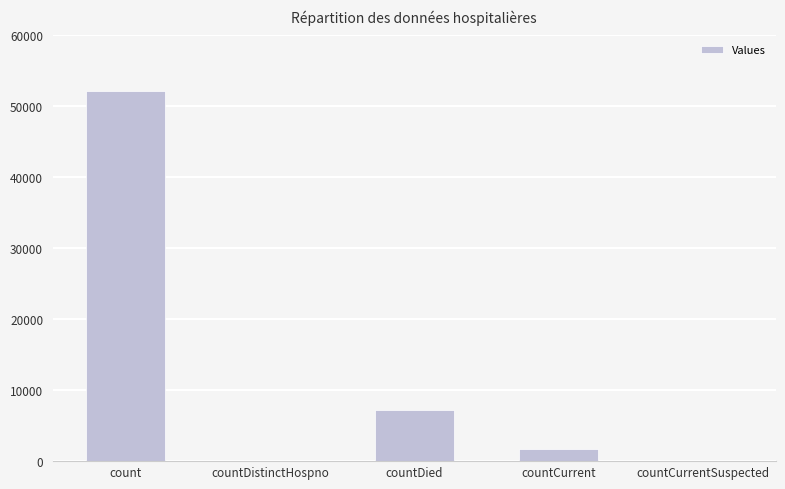

At which label is the value closest to 26116?

countDied